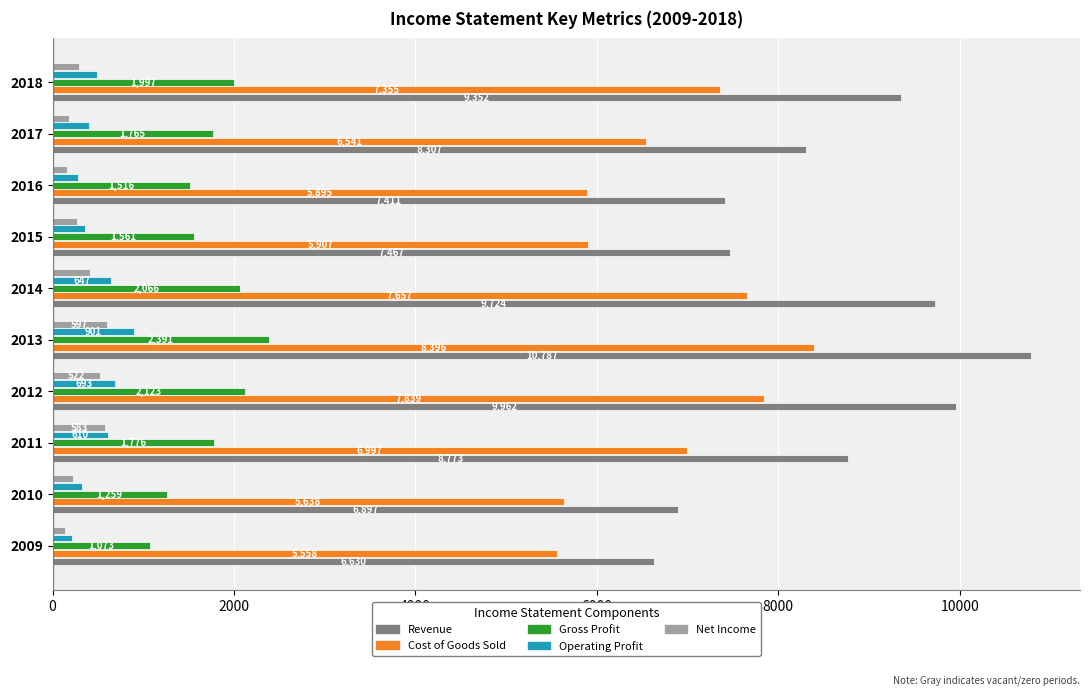

True or false: Net Income has a value of 286 at 2018.

True